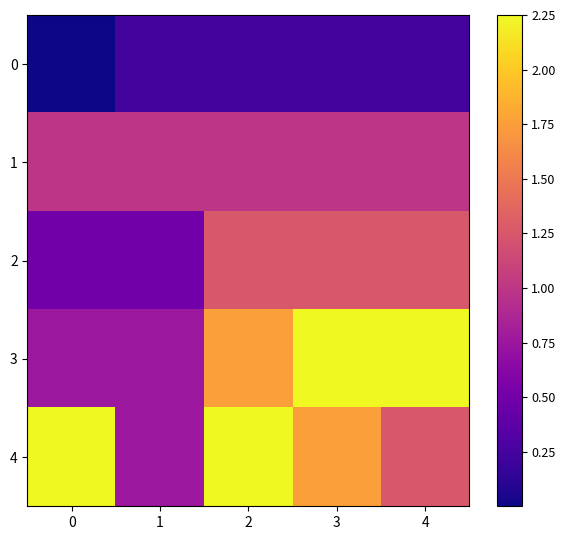

List the series in order of their peak value, lowest first.

0, 1, 2, 3, 4